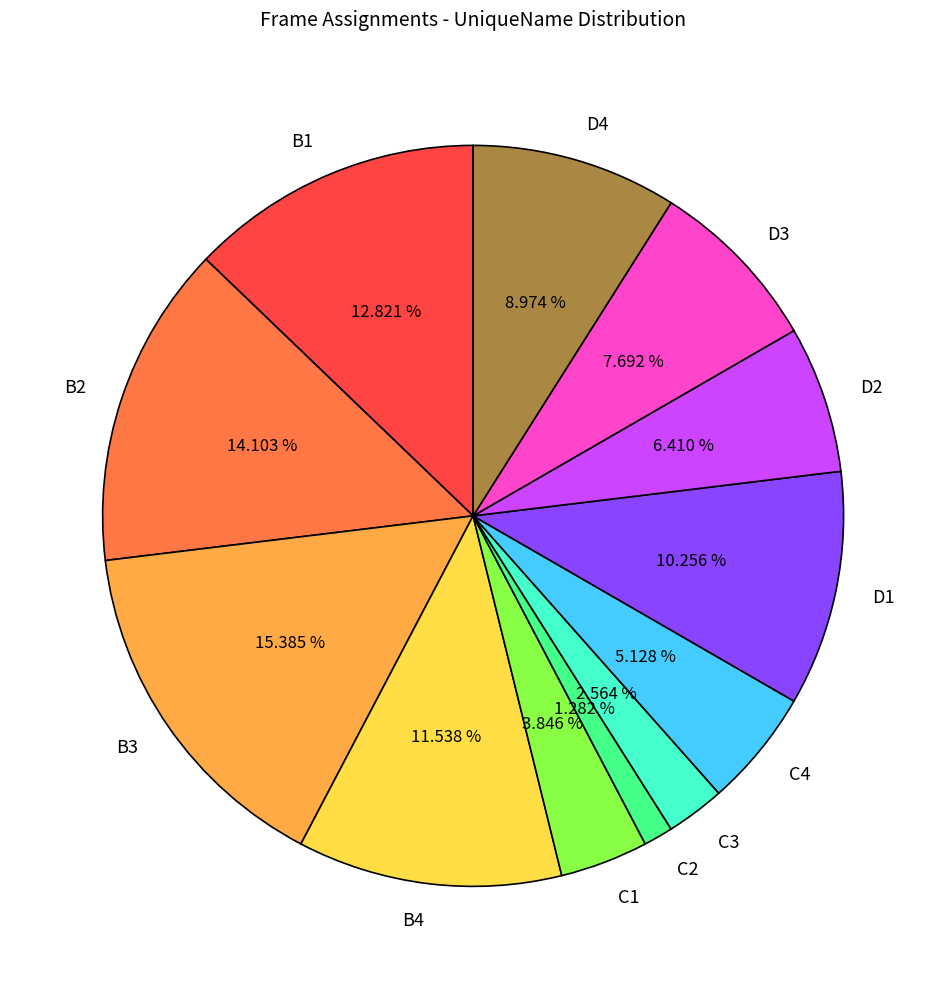

Count the number of slices in the pie.

12